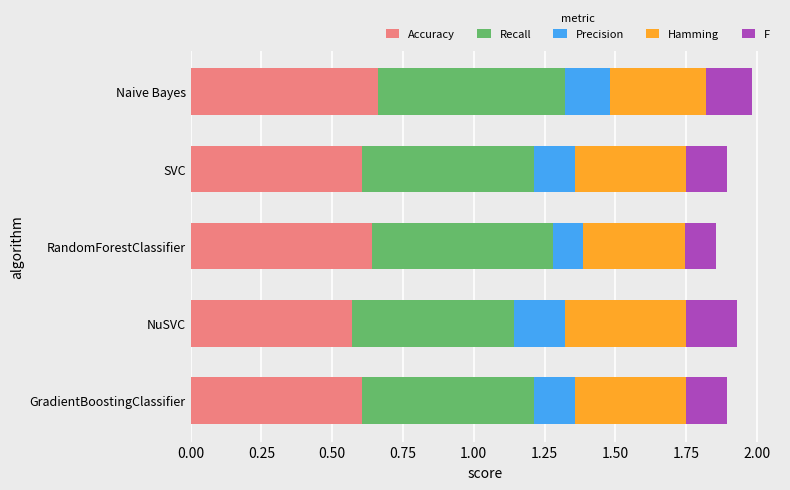

Count the Accuracy values in the range 0 to 1.

5